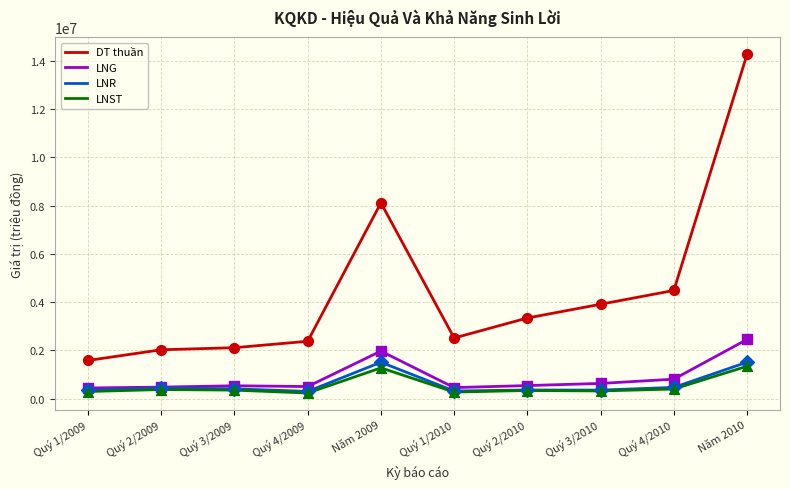

At how many categories does at least one series exceed 5572854?

2